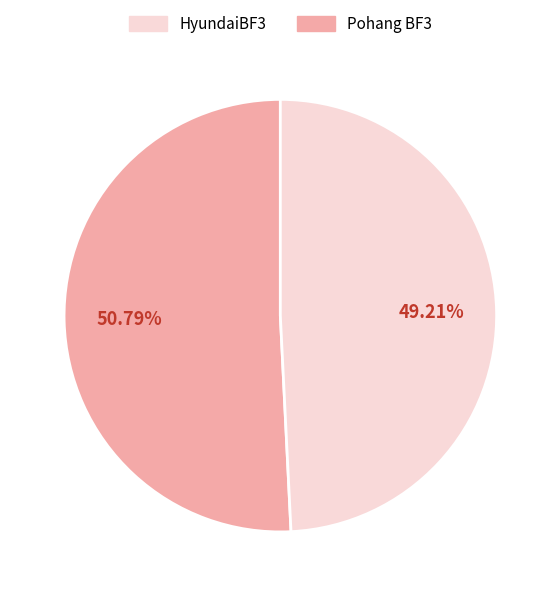

Is there a majority slice in this chart?

Yes